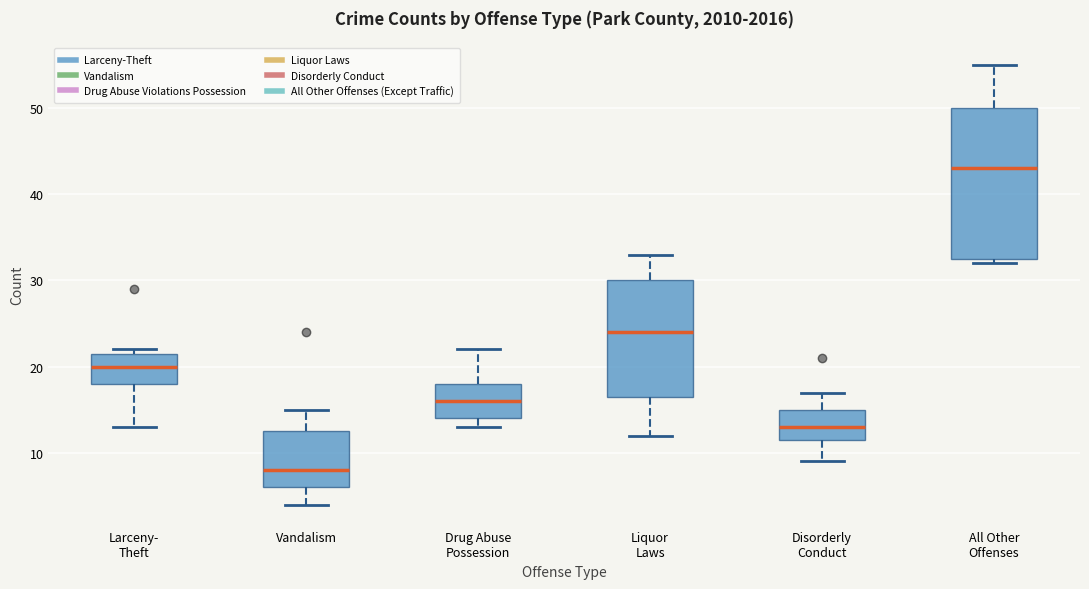

Reading left to right, read every box against the y-axis: the position of its median line, the range the box covers, and the ends of its whiskers. The values are not printed on the chart, so give them approximately, as read against the axis.

Larceny- Theft: median 20, box 18 to 22, whiskers 13 to 22 (just above the box's upper edge)
Vandalism: median 8, box 6 to 13, whiskers 4 to 15
Drug Abuse Possession: median 16, box 14 to 18, whiskers 13 to 22
Liquor Laws: median 24, box 17 to 30, whiskers 12 to 33
Disorderly Conduct: median 13, box 12 to 15, whiskers 9 to 17
All Other Offenses: median 43, box 33 to 50, whiskers 32 to 55